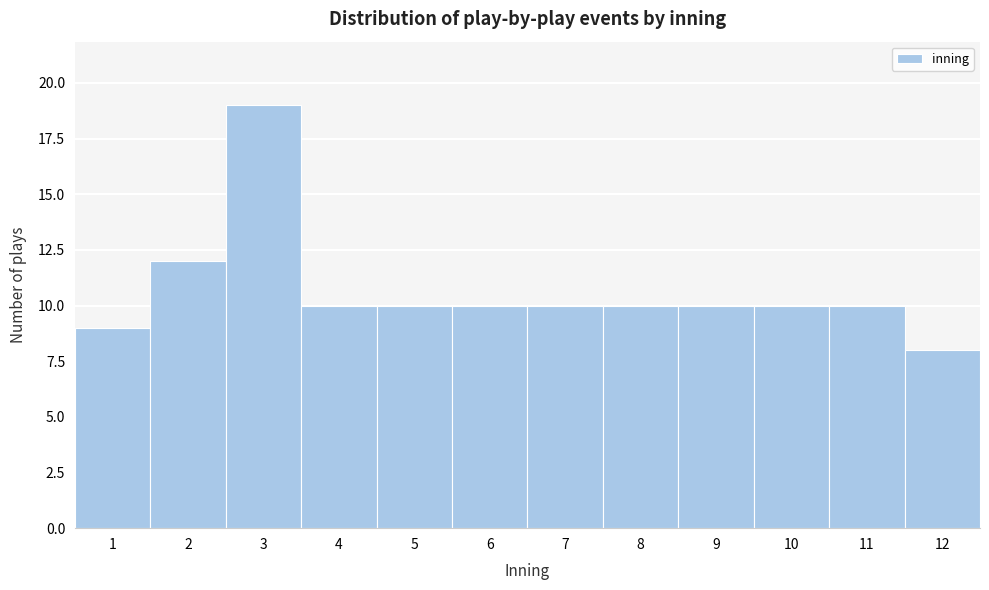

How tall is the bar that spans 3.5 to 4.5 on the x-axis? The values are not printed on the chart, so give them approximately, as read against the axis.

10